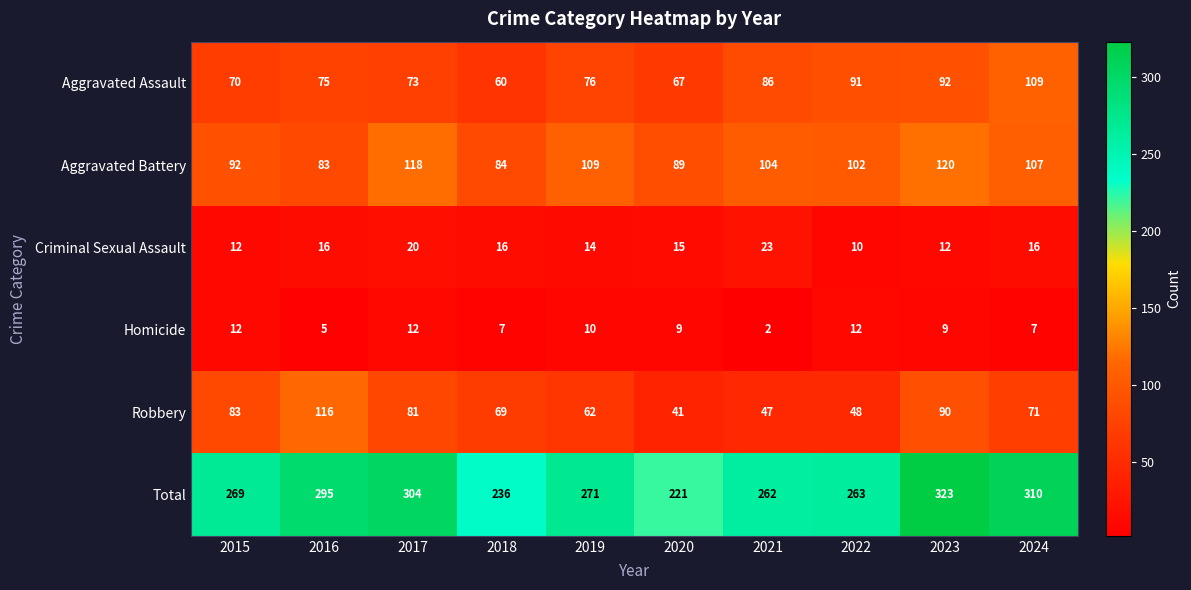

How many data points in Robbery are less than 71?

5